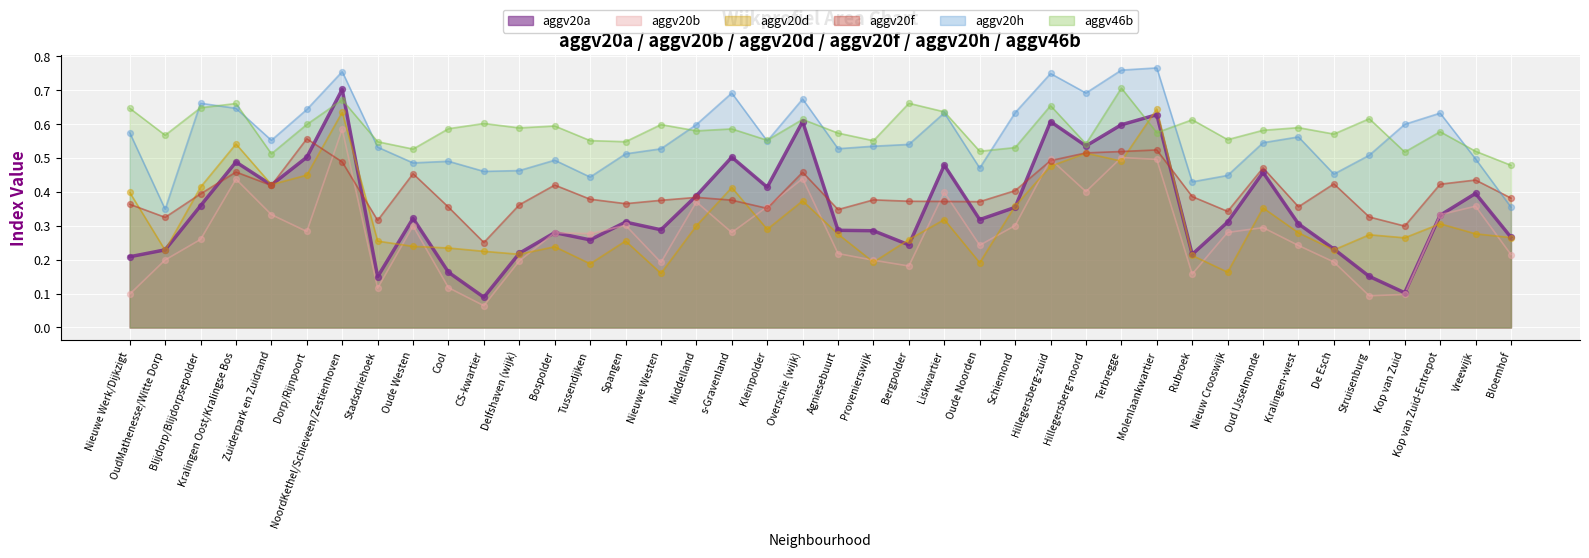

Which series has the largest Y range (max minus min)?

aggv20a